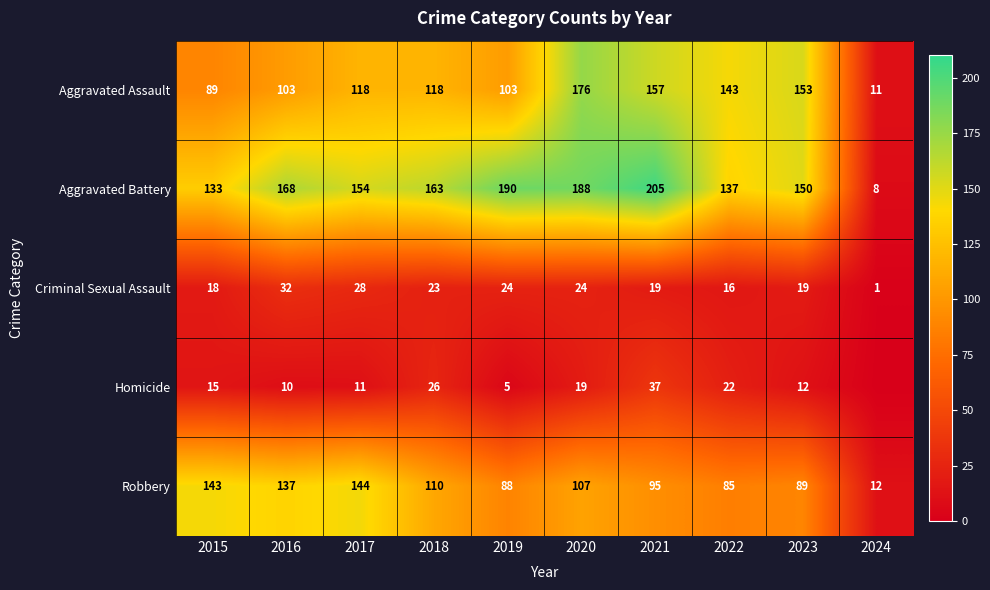

Rank the series at 2022 from highest to lowest value.

Aggravated Assault, Aggravated Battery, Robbery, Homicide, Criminal Sexual Assault